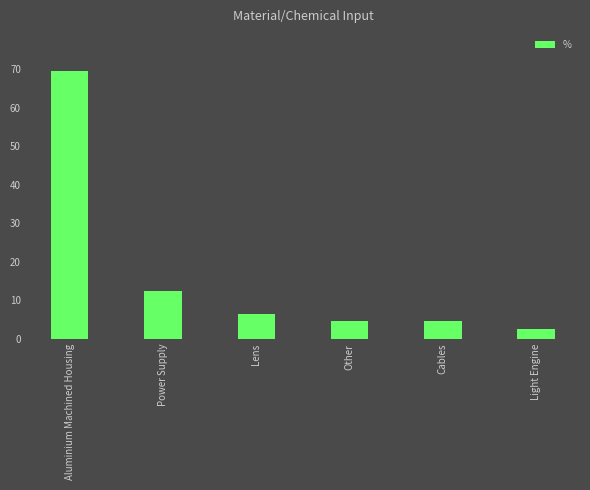

Is it true that the value at Aluminium Machined Housing is 69.4?

True